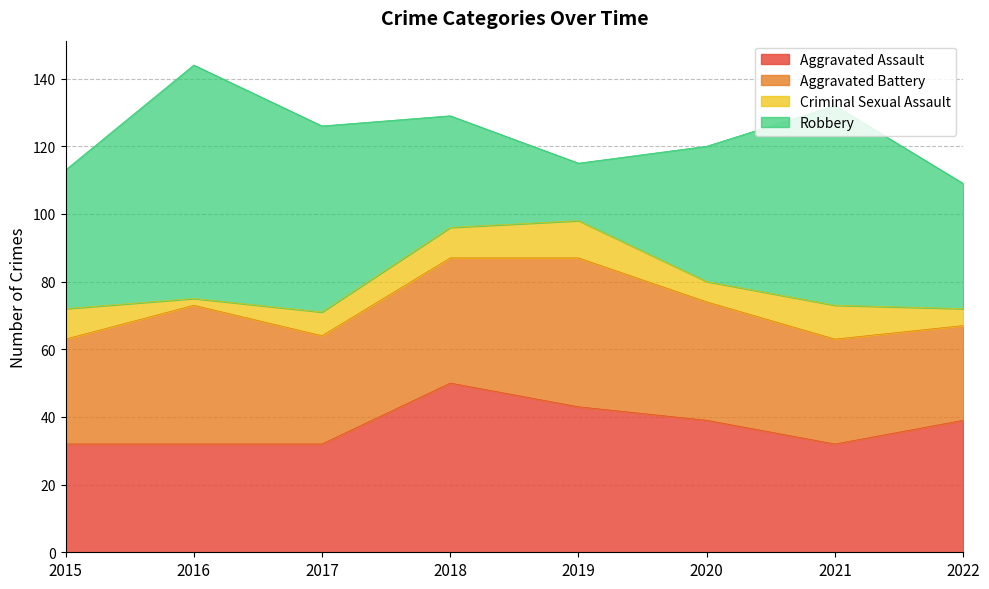

Between 2018 and 2022, which series saw the biggest shift?

Aggravated Assault